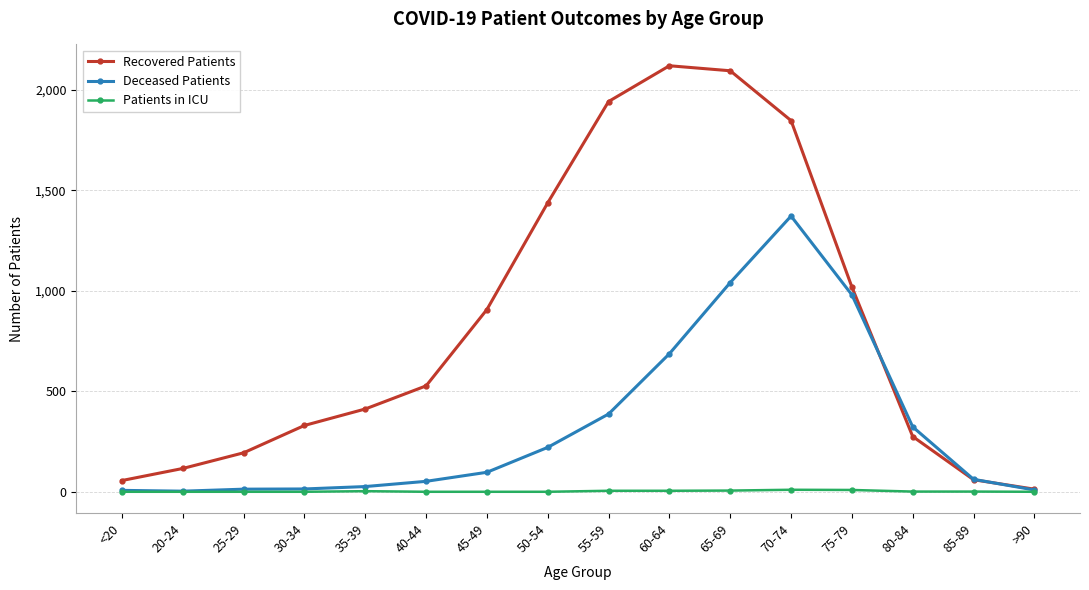

How many interior local peaks does the Recovered Patients series have?

1